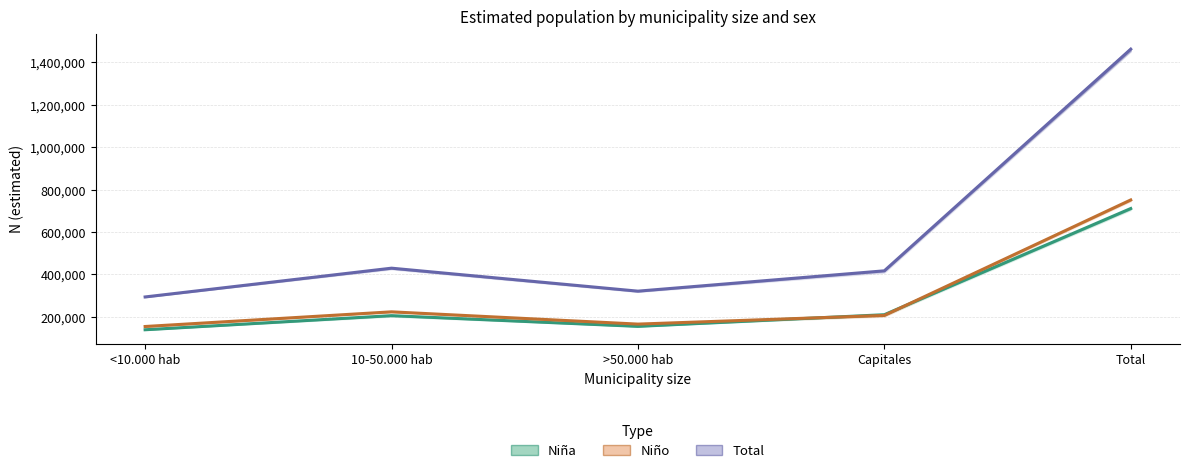

The Total series shows 429713 at 10-50.000 hab. True or false?

True